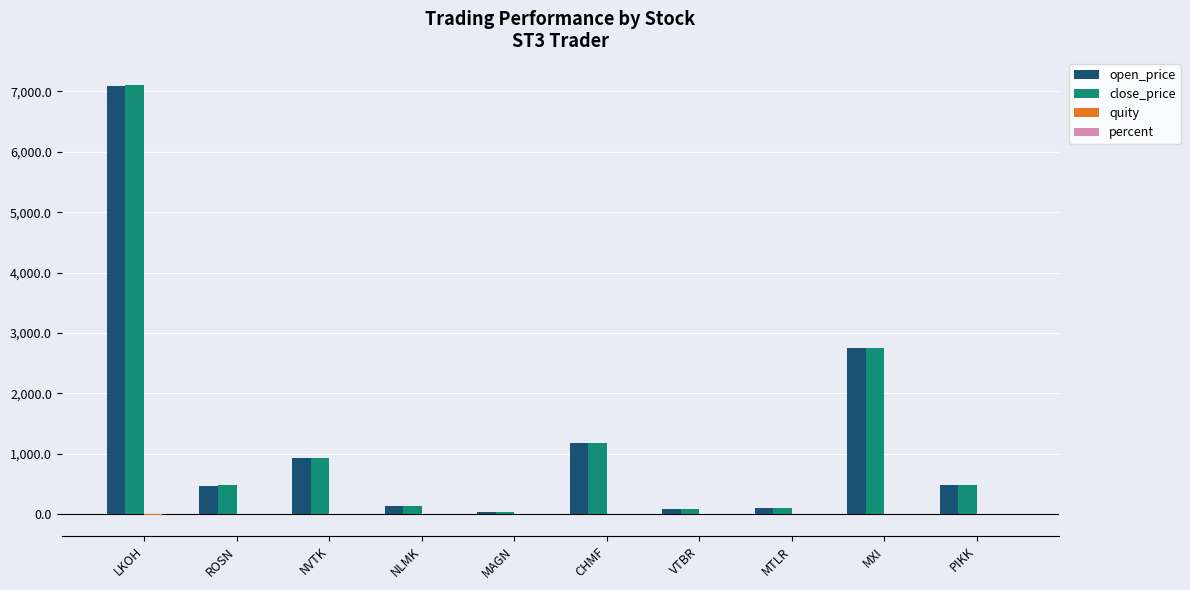

At which category is the sum across all series the highest?

LKOH